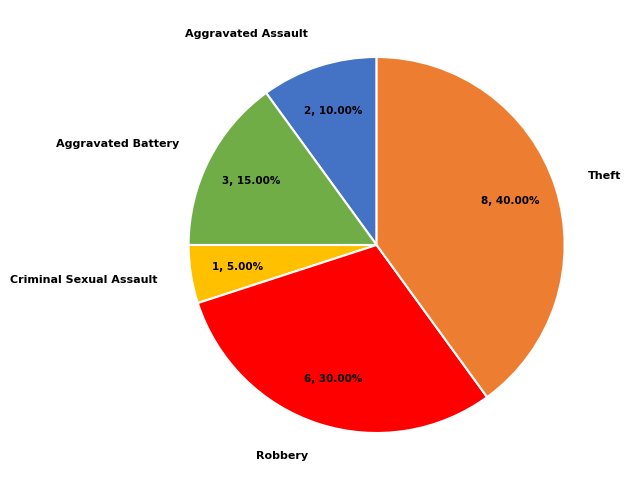

Rank the categories by value from highest to lowest.

Theft, Robbery, Aggravated Battery, Aggravated Assault, Criminal Sexual Assault